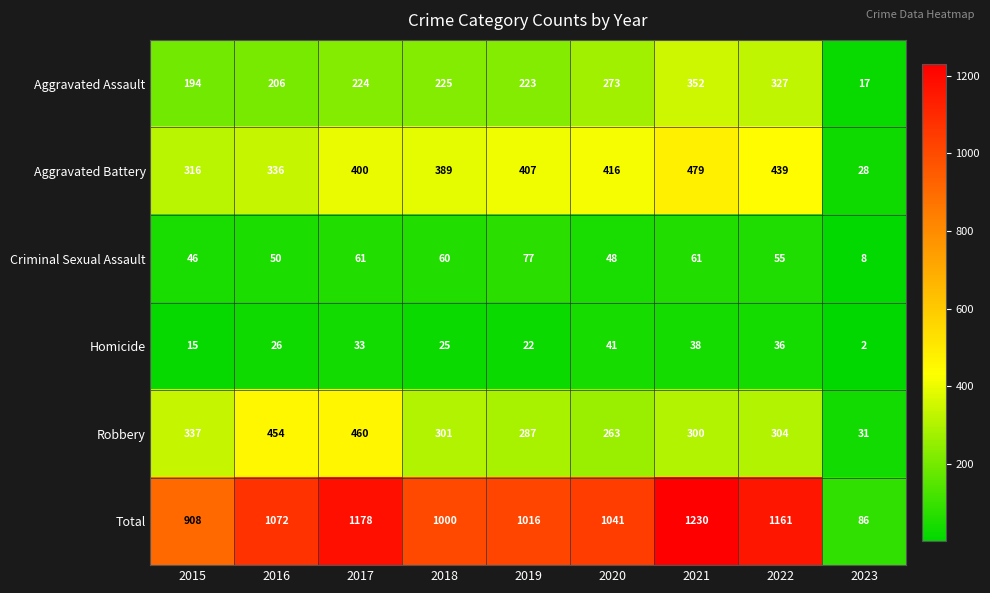

Which series has the largest total across all categories?

Total